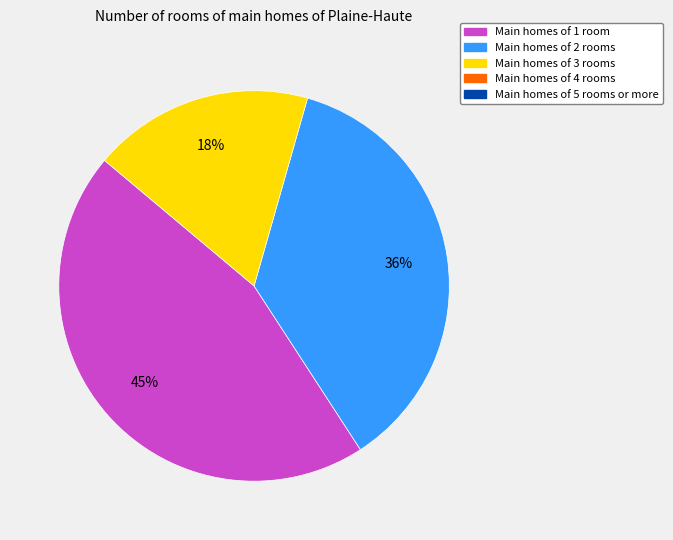

To the nearest percent, what is the difference between the largest and smallest slice percentages?

27%